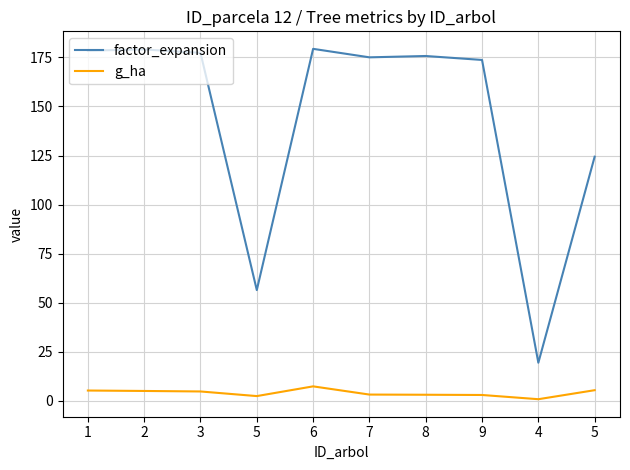

What are all the series names shown in the legend?

factor_expansion, g_ha